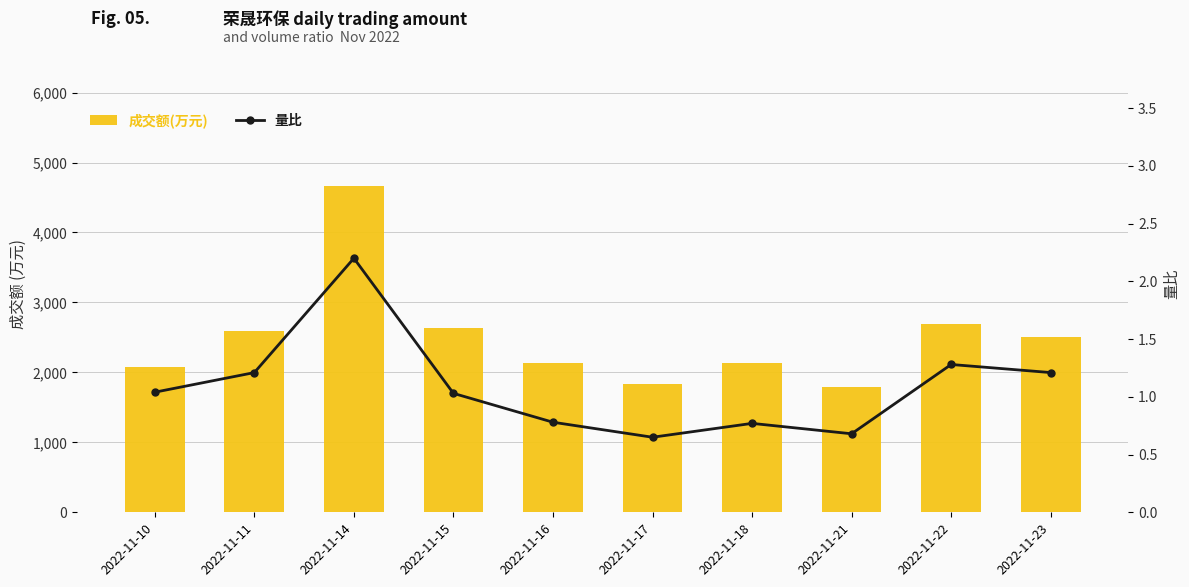

Which series changed the most between 2022-11-10 and 2022-11-21?

成交额(万元)